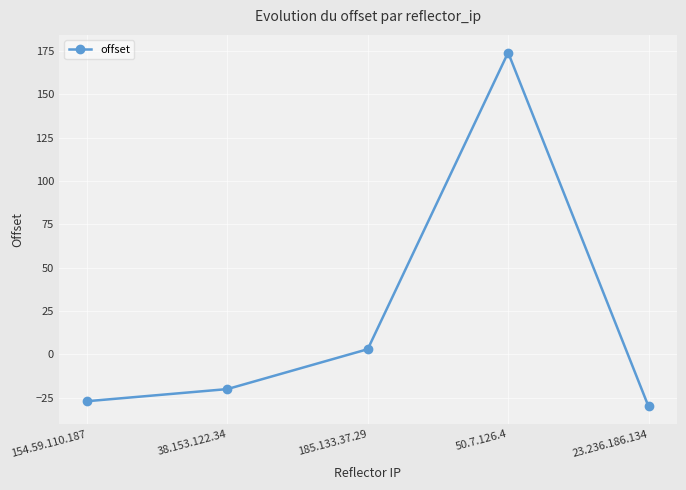

How many data points does each series have?

5